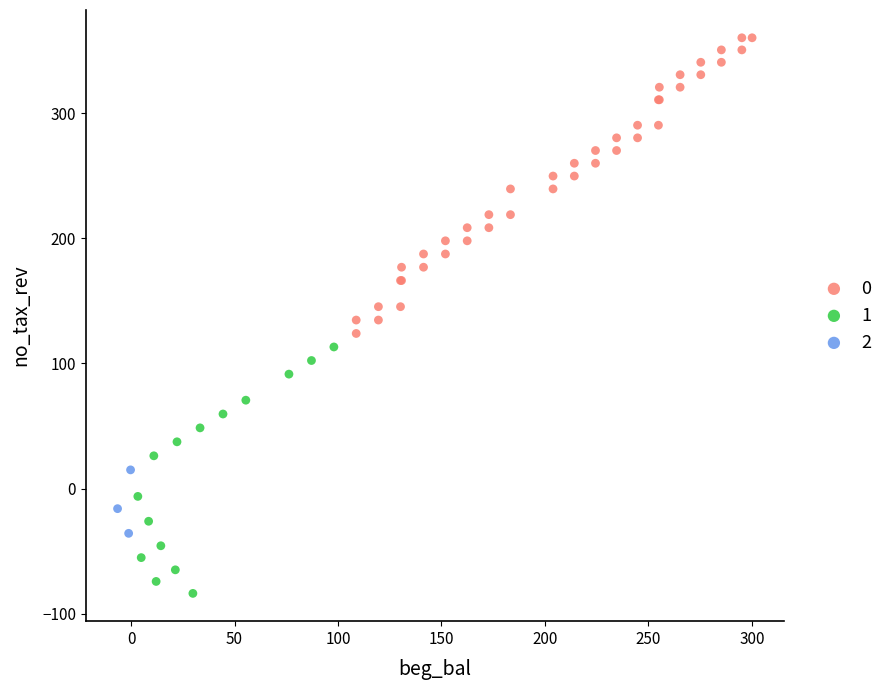

Which series contains the lowest Y value?

1